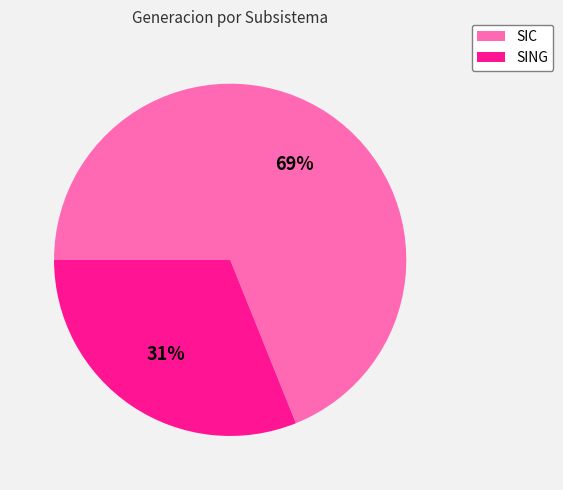

True or false: SIC accounts for 82% of the total.

False